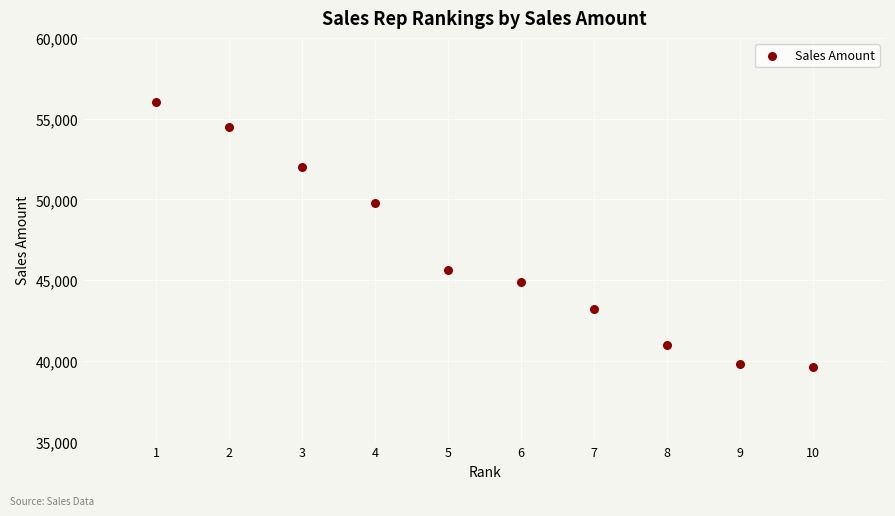

What is the range of Y values (max minus min)?

16400